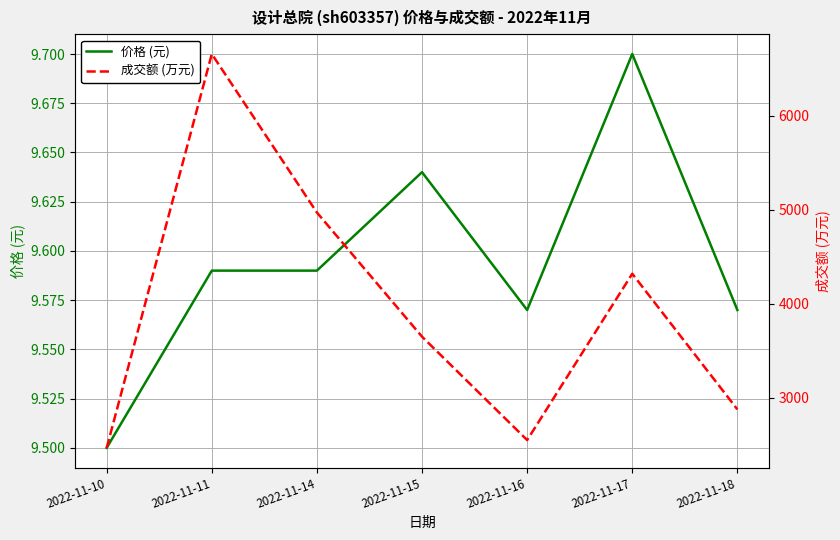

Rank the series at 2022-11-11 from lowest to highest value.

价格 (元), 成交额 (万元)